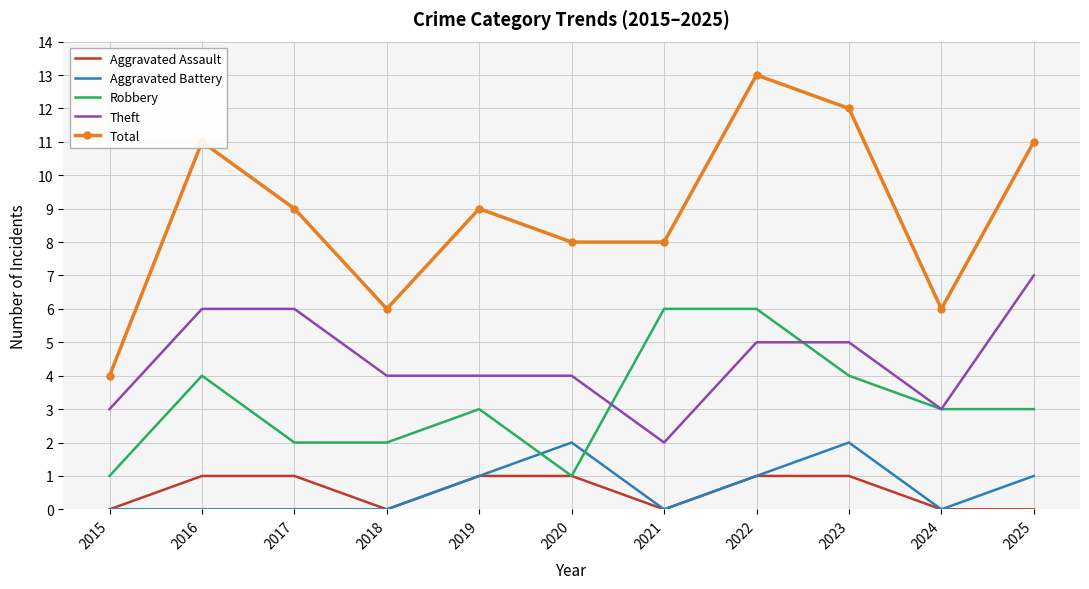

True or false: Total and Aggravated Assault cross at least once.

False